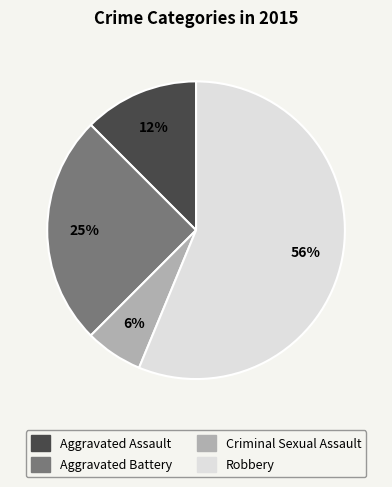

To the nearest percent, what percentage of the pie is Criminal Sexual Assault?

6%